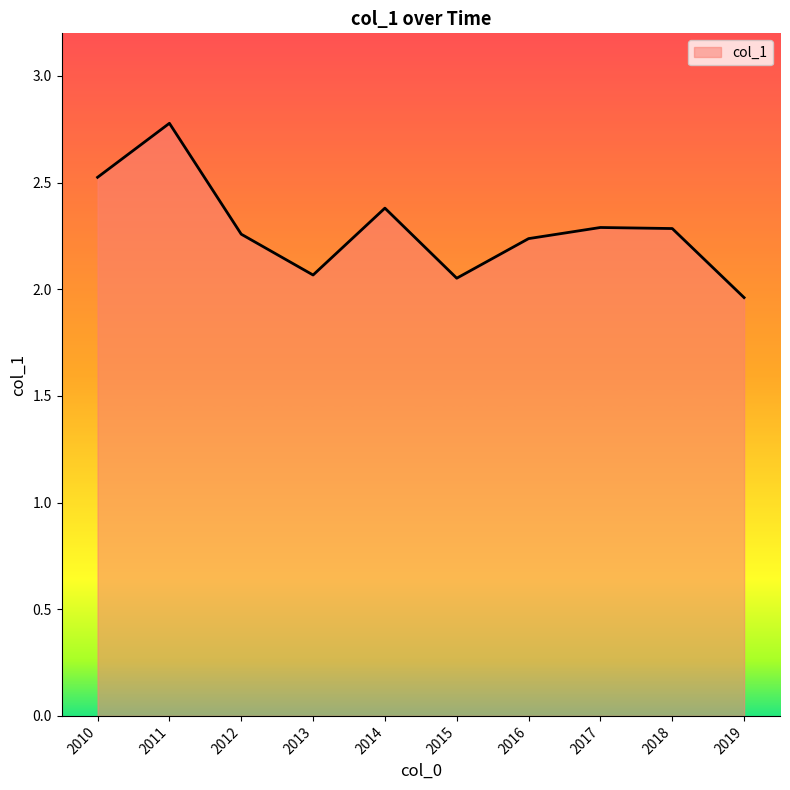

Which category has the highest value across all series?

2011